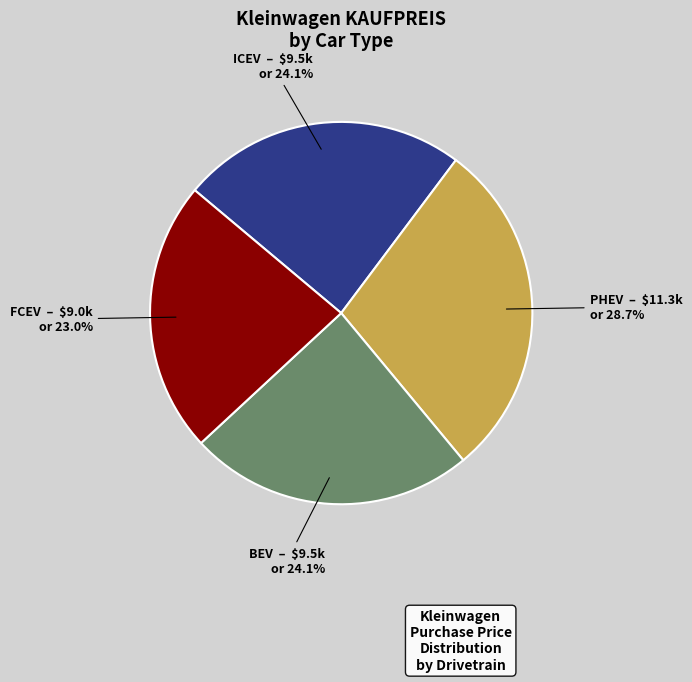

The PHEV slice represents 15% of the pie. True or false?

False